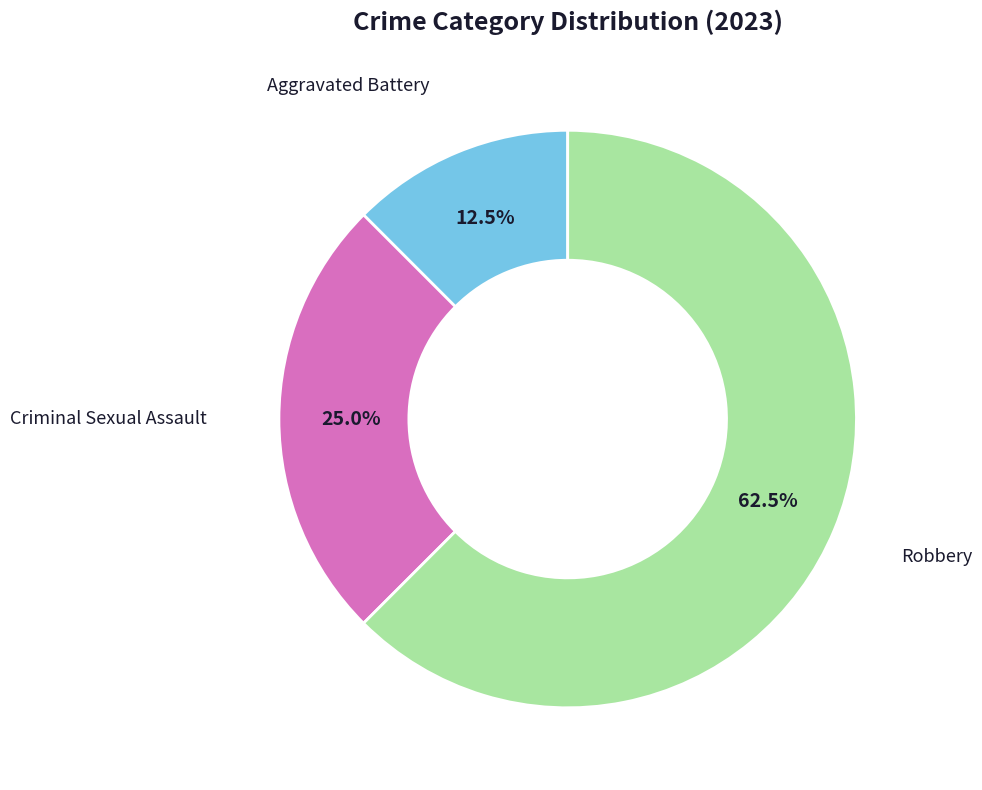

Is there any slice that represents more than half of the pie?

Yes